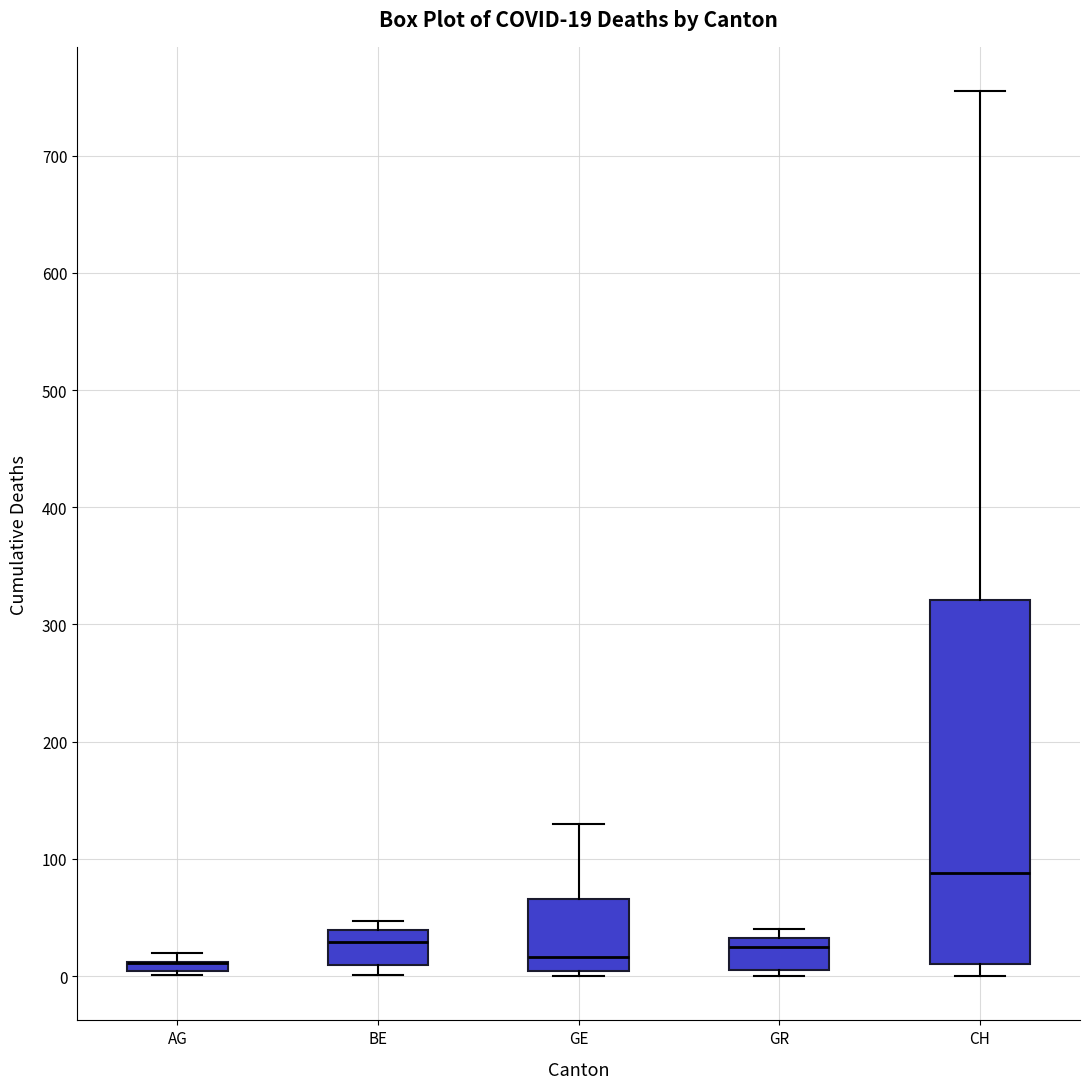

Comparing the boxes themselves (not the whiskers), which one is the tallest?

CH